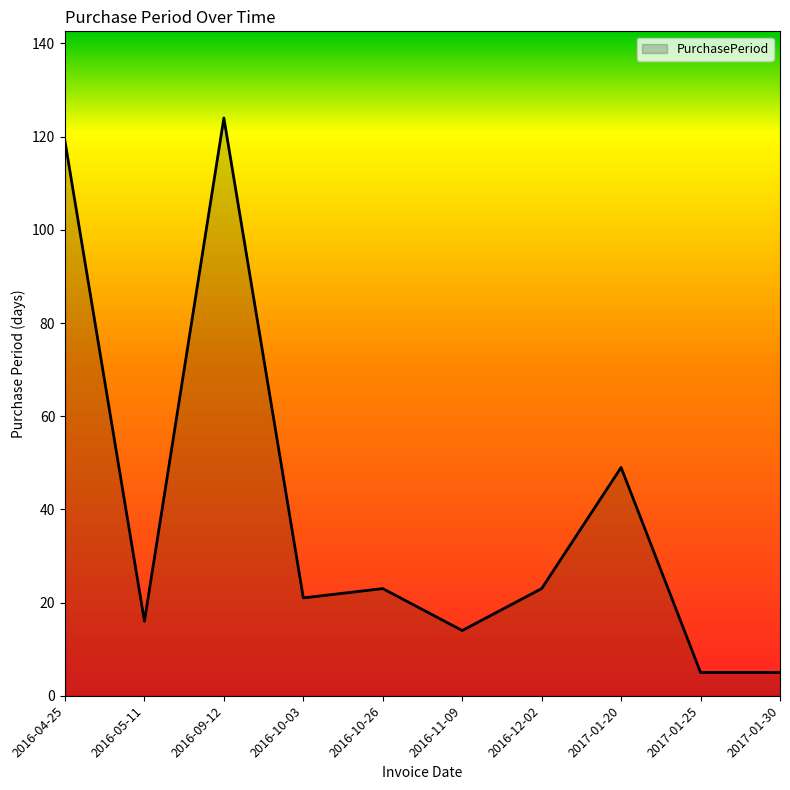

What is the smallest value displayed?

5